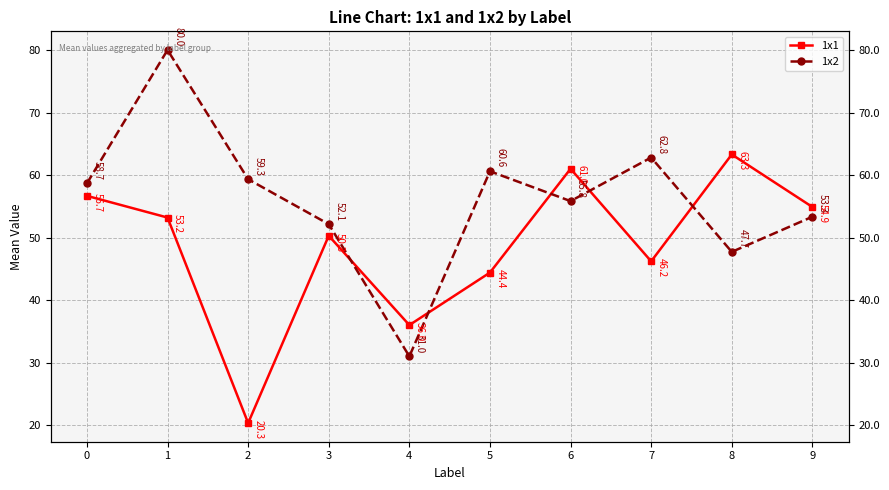

True or false: 1x2 has a value of 34.4 at 2.

False